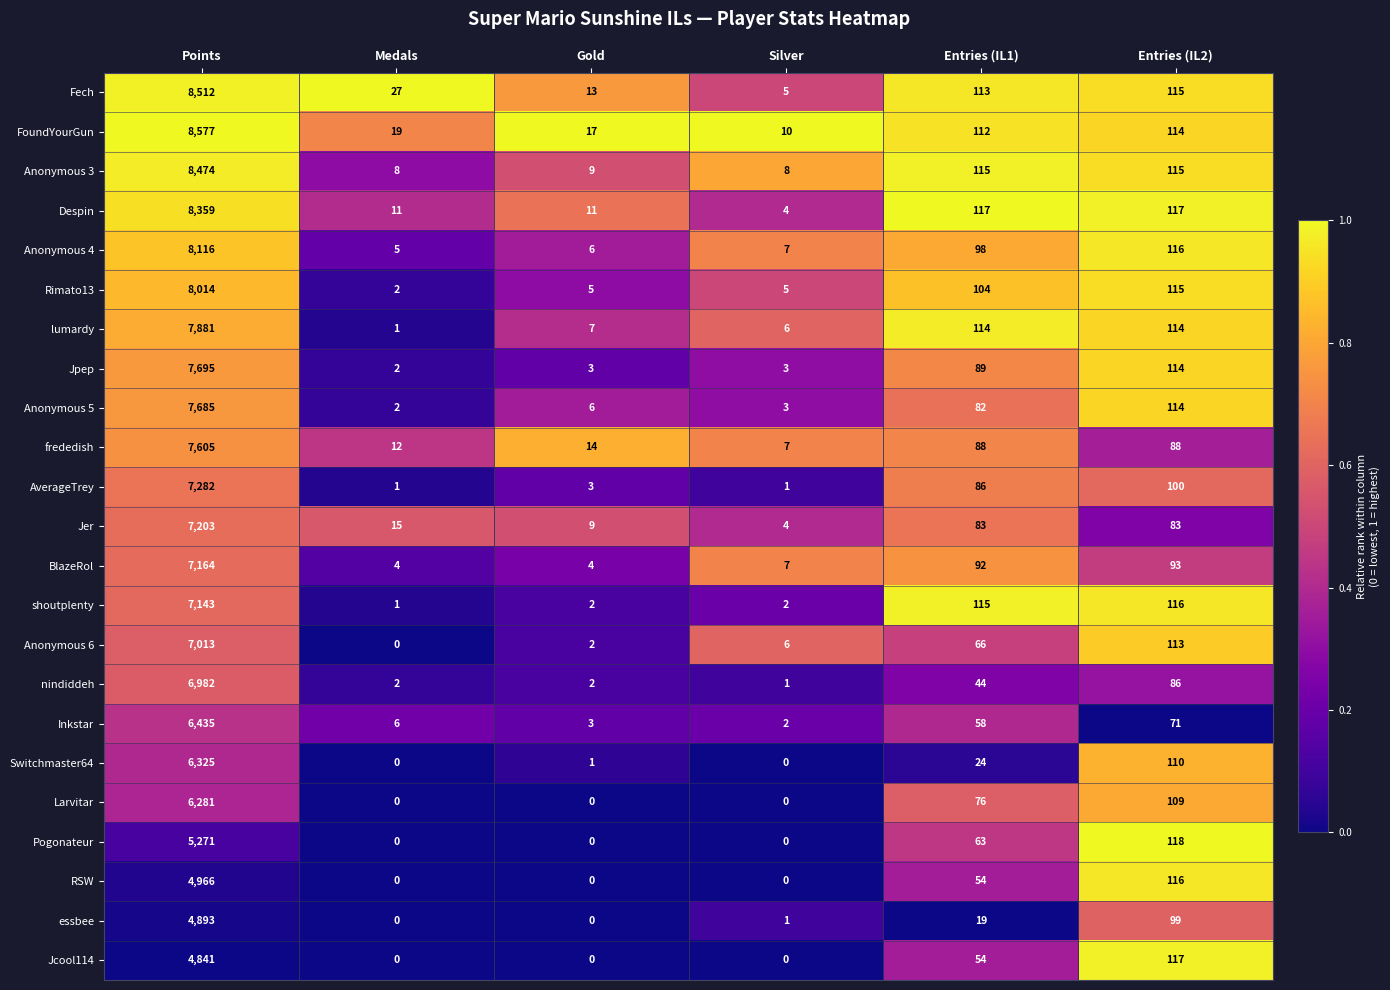

Which series has the largest total across all categories?

FoundYourGun